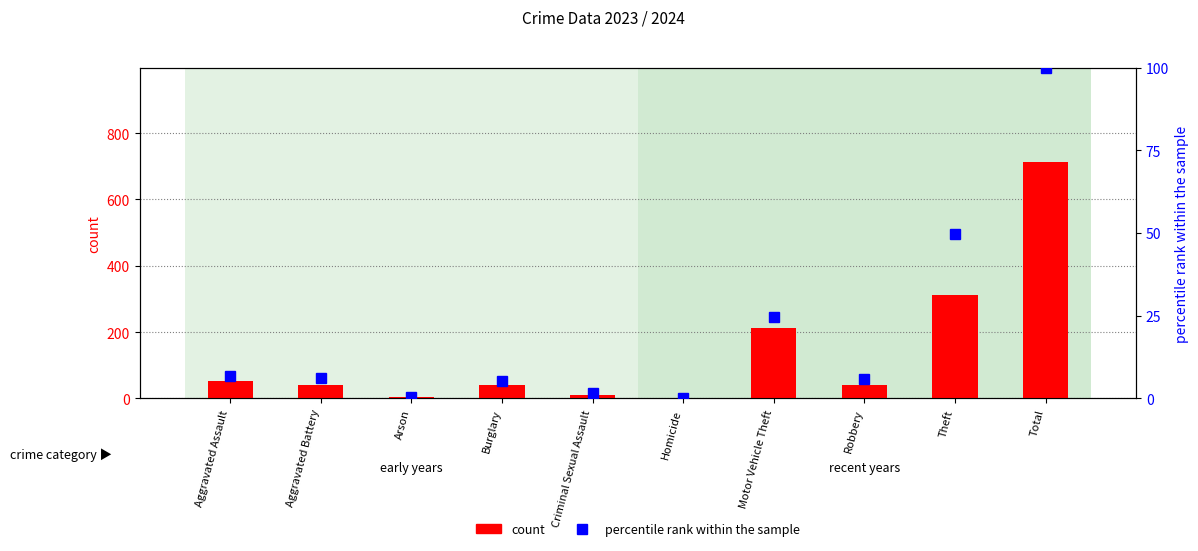

What is the difference between the maximum and second lowest values in the percentile rank within the sample series?

99.7